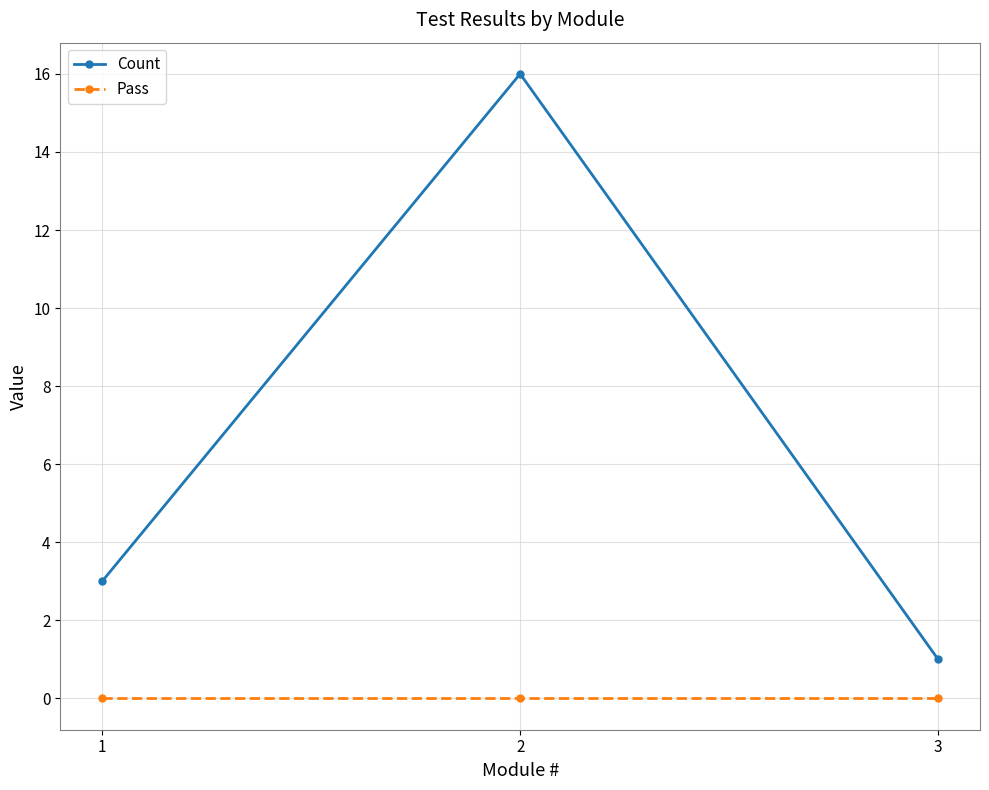

Does the chart display data point markers on the line(s)?

Yes